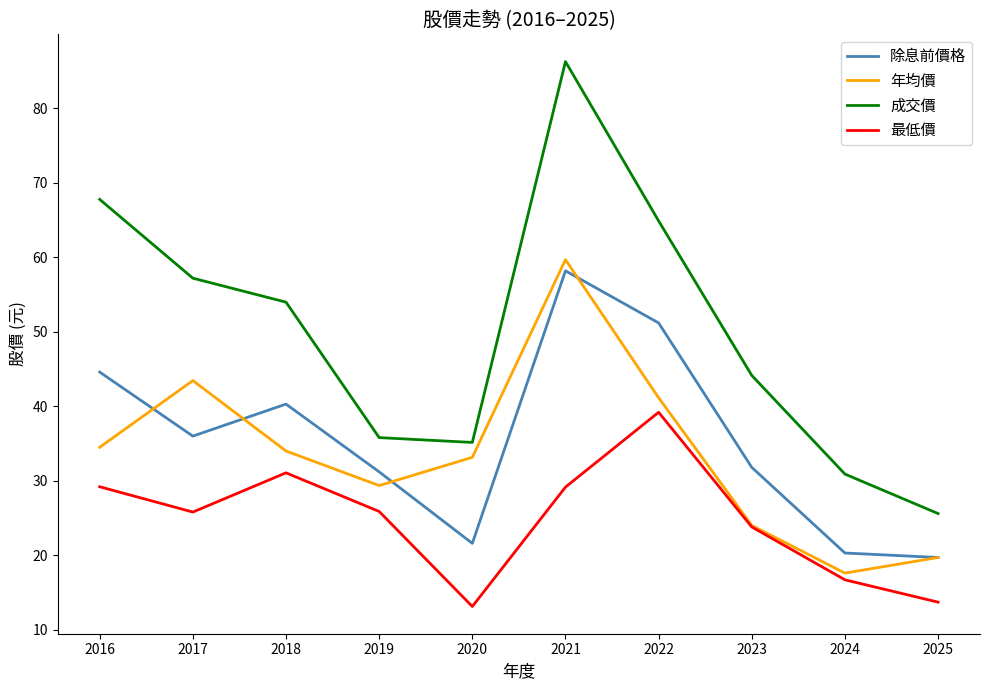

What is the highest value of the 最低價 series?

39.2